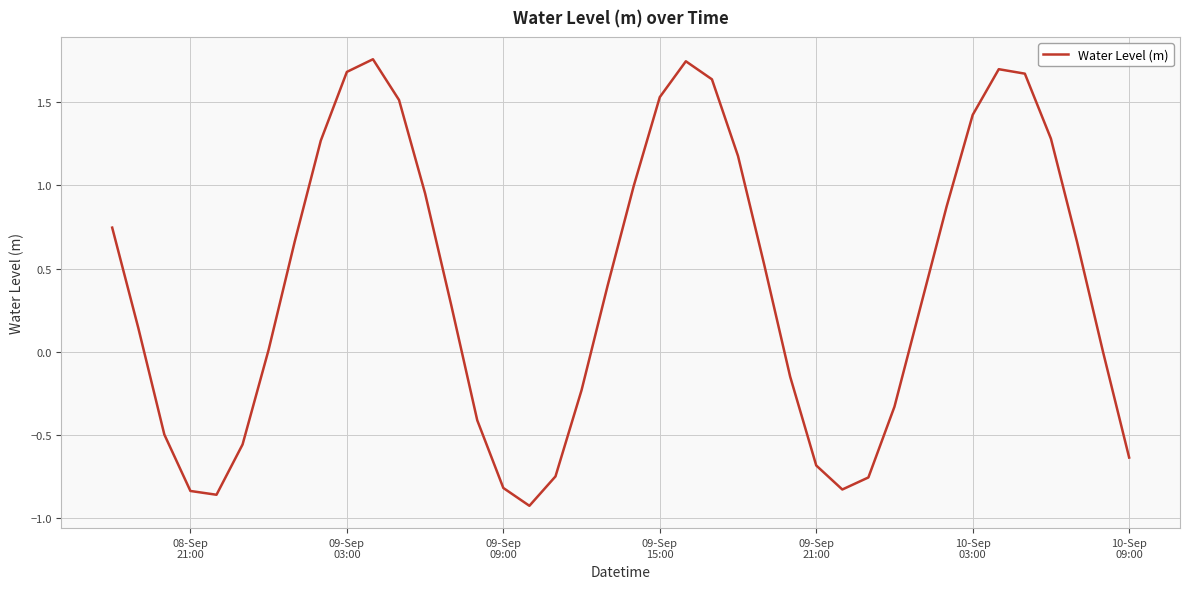

What is the difference between the maximum and minimum values?

2.7